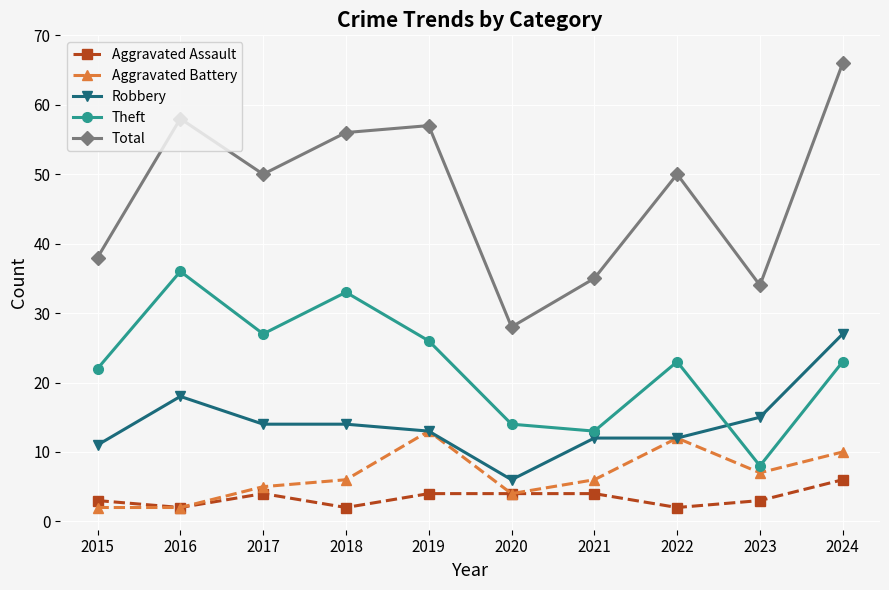

The value of Theft at 2021 is 9. True or false?

False